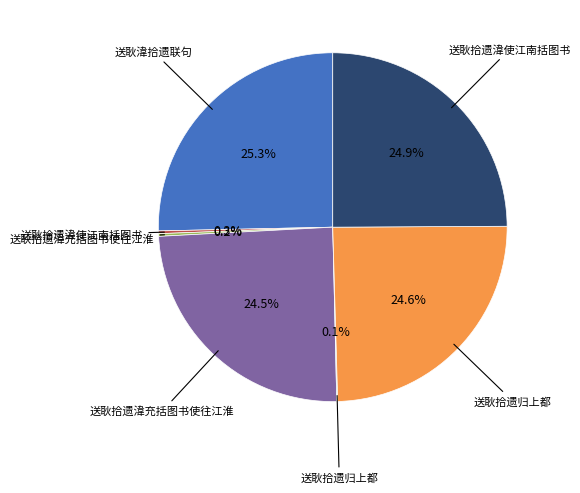

Does any single category account for the majority?

No